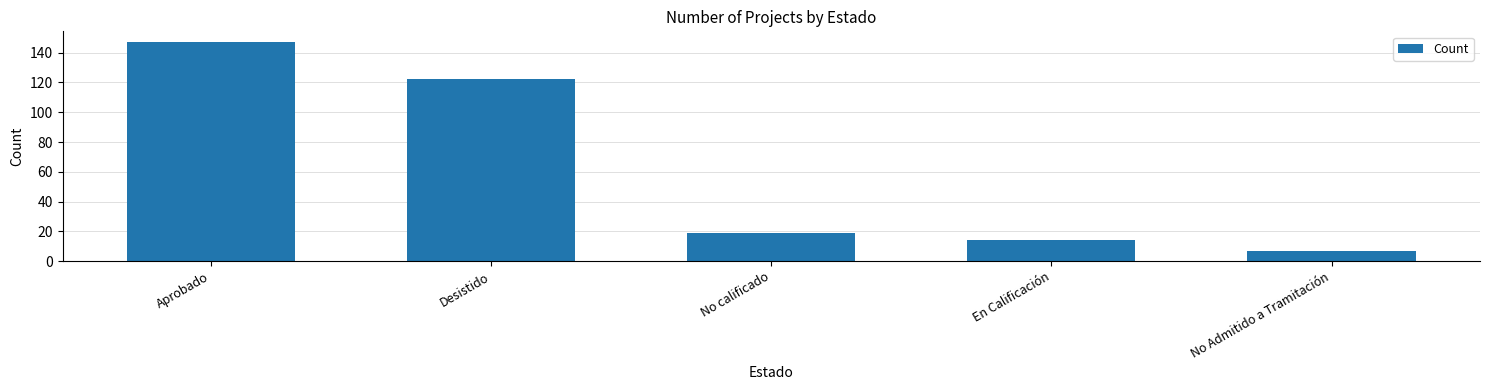

Are the bars horizontal?

No